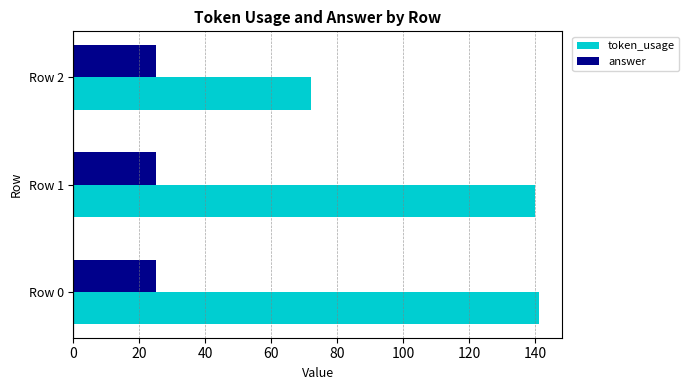

Is it true that token_usage equals 243 at Row 0?

False